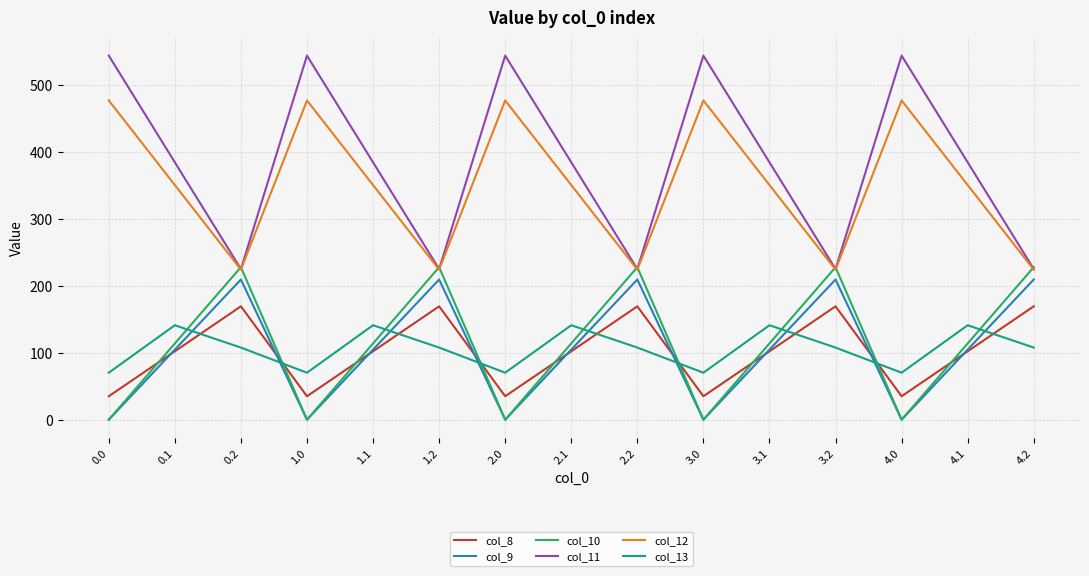

Which series has the largest range (max minus min)?

col_11